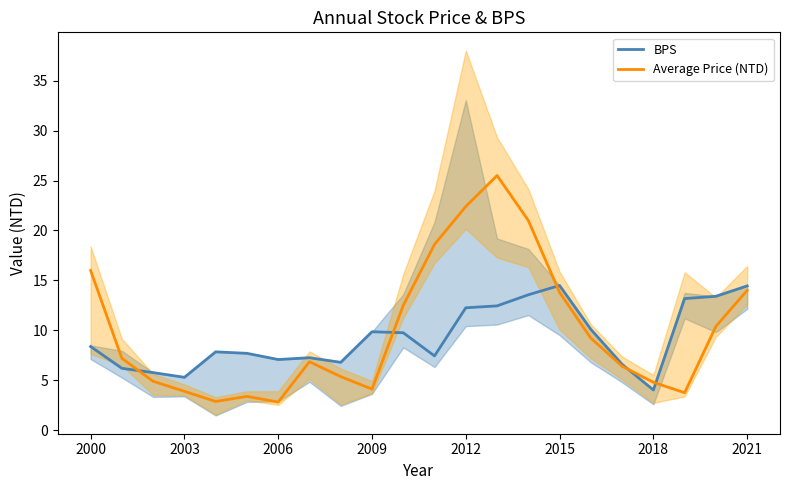

Is this an area chart (filled region under the line)?

No